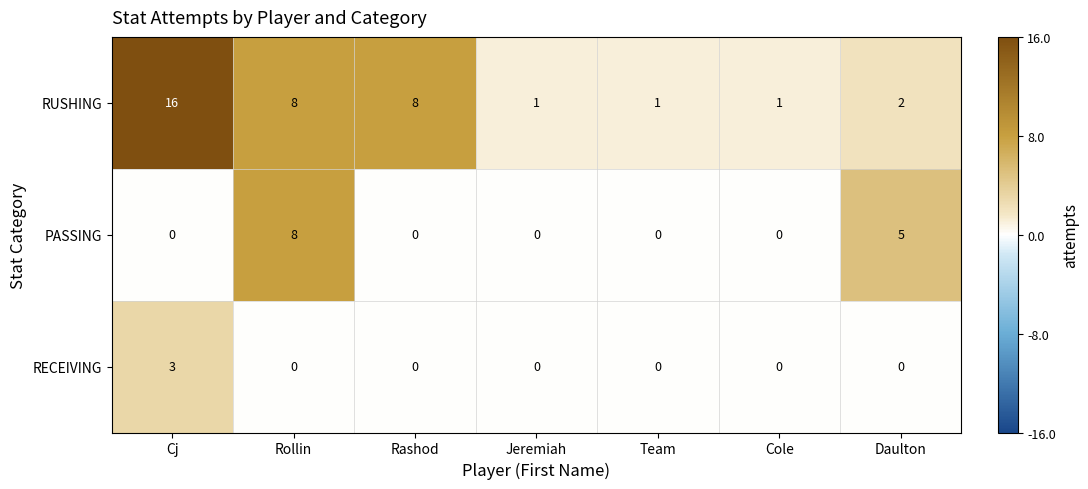

At which label does RUSHING first exceed 2?

Cj